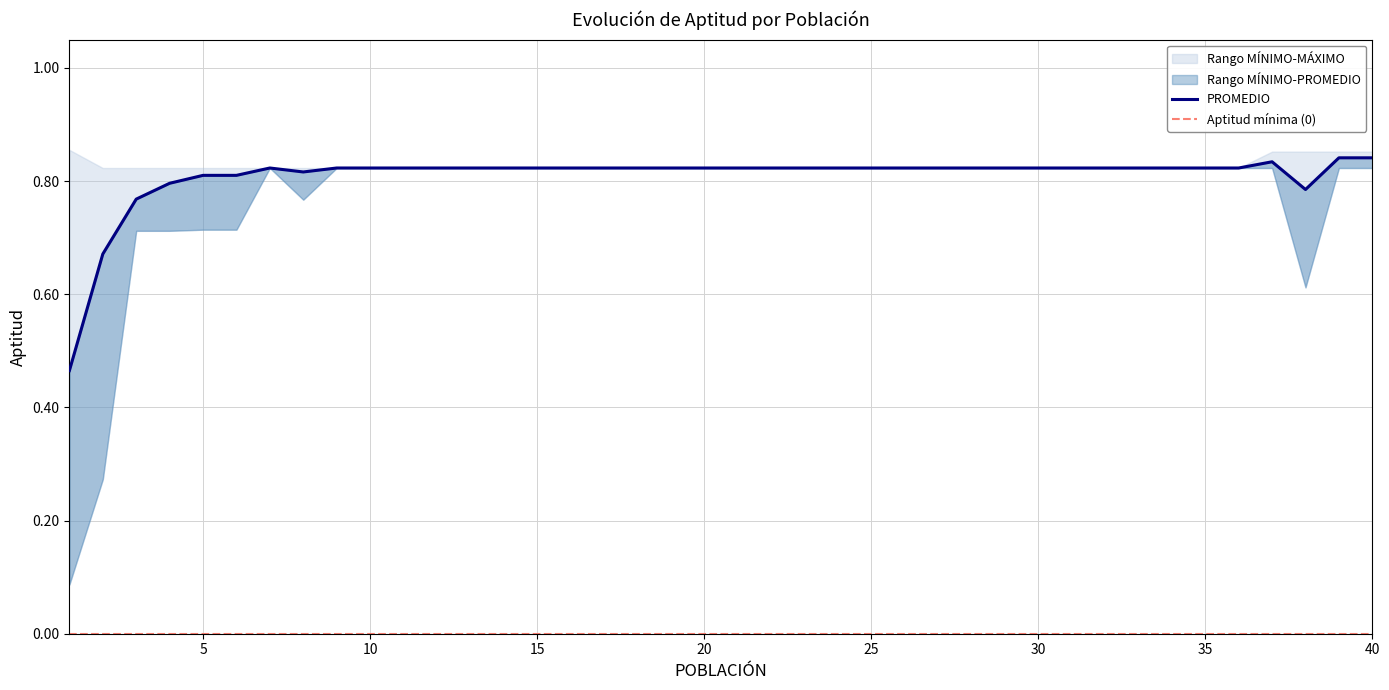

Rank the series by their average value, from lowest to highest.

MINIMO, PROMEDIO, MAXIMO